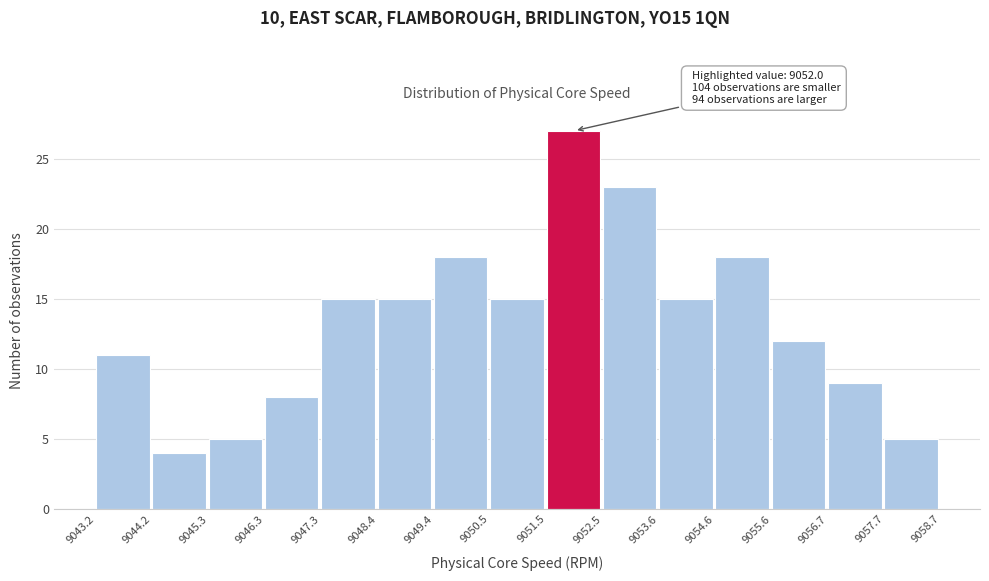

Over which range of the x-axis is the bar tallest?

9051.5 to 9052.5